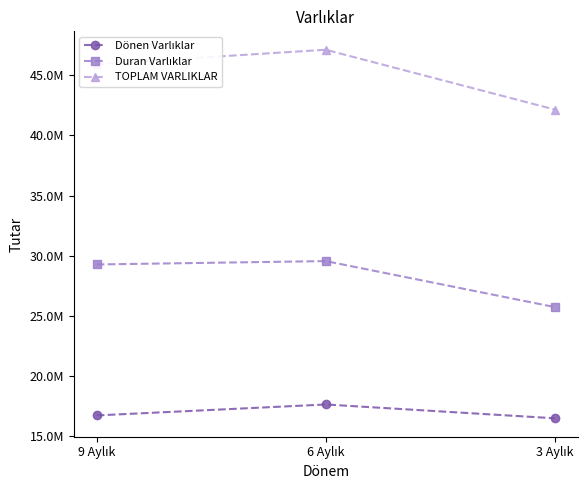

What is the sum of the Dönen Varlıklar values at 6 Aylık and 3 Aylık?

34048498